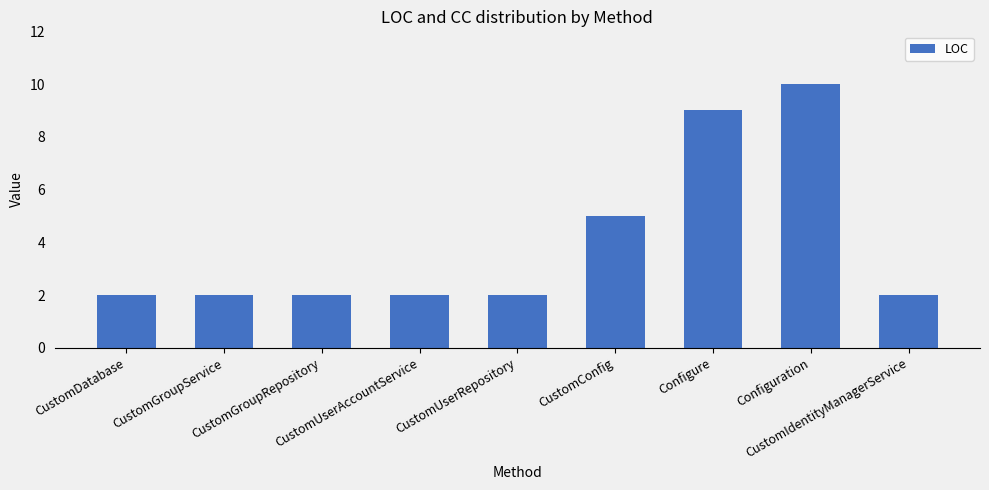

Are the bars horizontal?

No